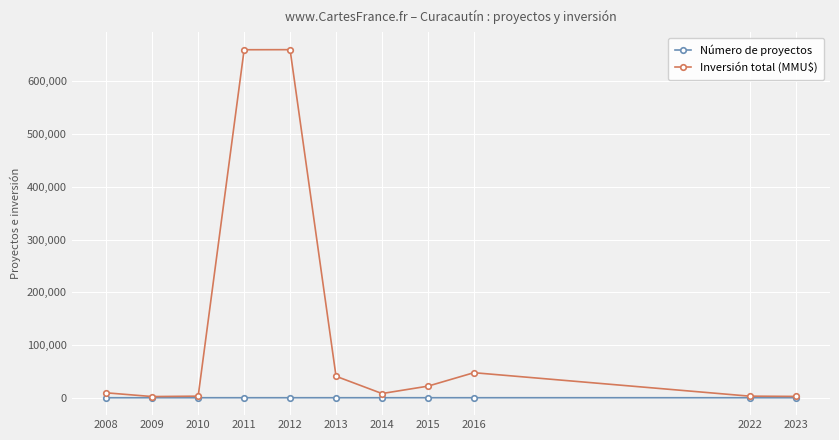

What is the highest value of the Inversión total (MMU$) series?

660200